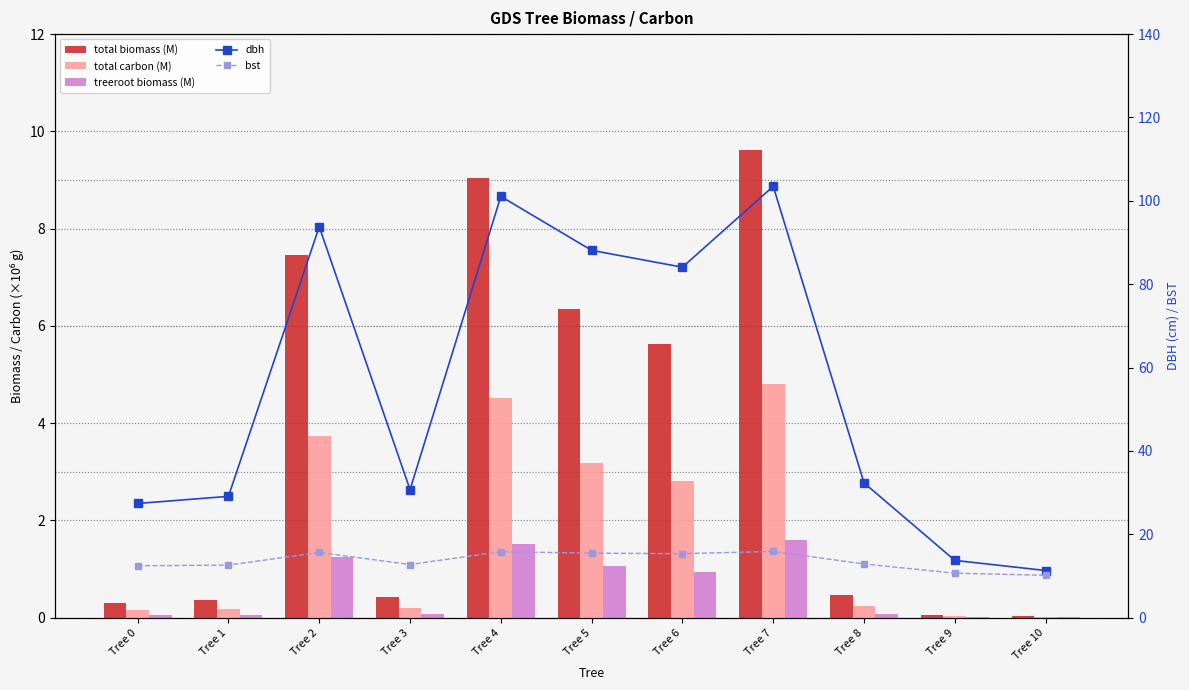

Reading left to right, what are all the values shown in this chart?

total biomass (M): 0.3	0.4	7.5	0.4	9.0	6.4	5.6	9.6	0.5	0.1	0.0
total carbon (M): 0.2	0.2	3.7	0.2	4.5	3.2	2.8	4.8	0.2	0.0	0.0
treeroot biomass (M): 0.1	0.1	1.2	0.1	1.5	1.1	0.9	1.6	0.1	0.0	0.0
dbh: 27.4	29.1	93.8	30.7	101.1	88.1	84.1	103.5	32.3	13.7	11.3
bst: 12.5	12.6	15.6	12.8	15.8	15.5	15.4	15.9	12.9	10.7	10.2